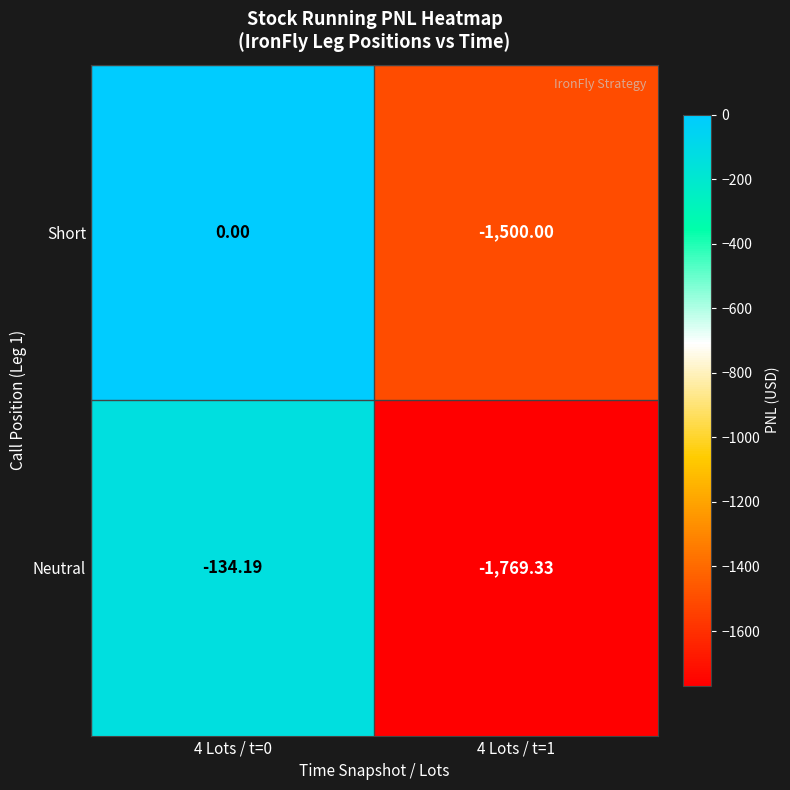

Count the number of categories in the chart.

2